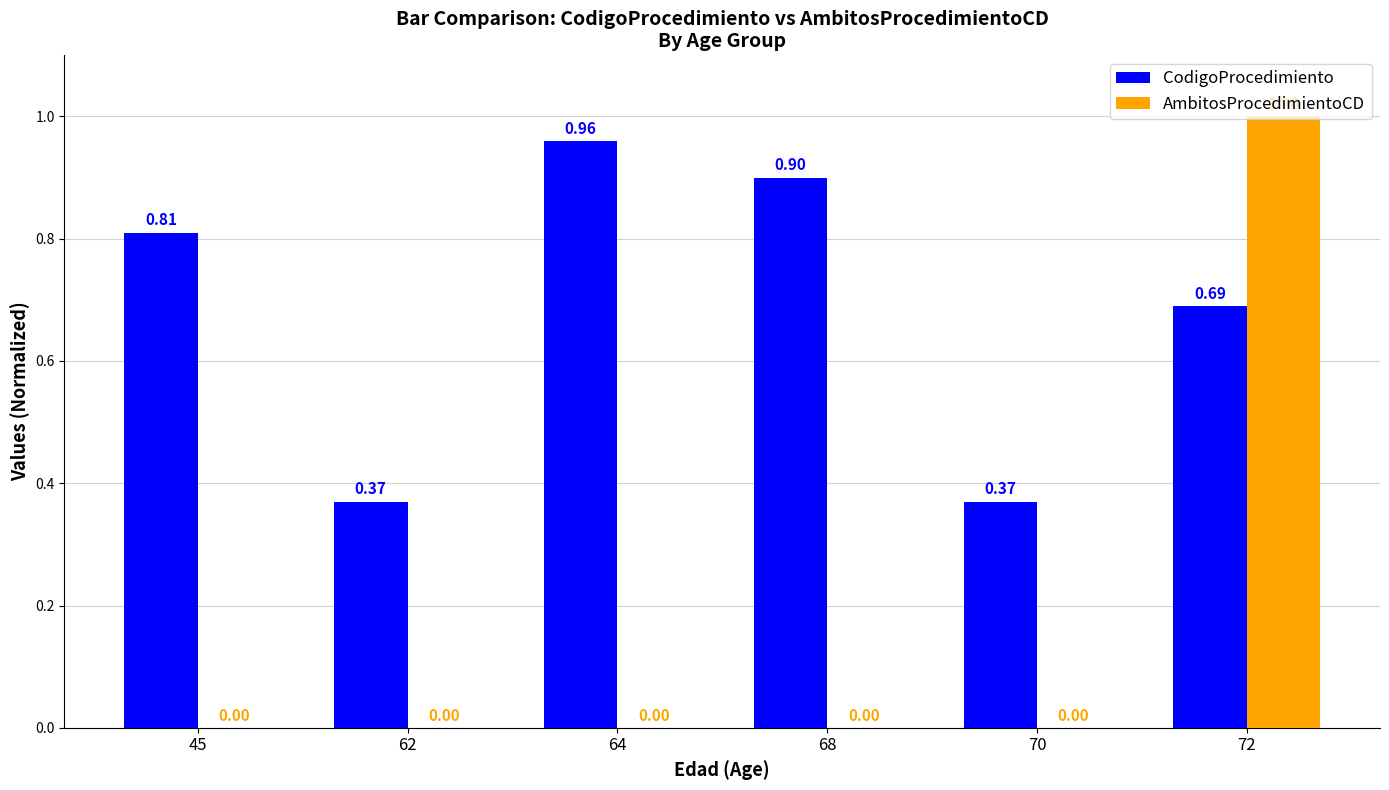

What is the sum of all AmbitosProcedimientoCD values?

1.0